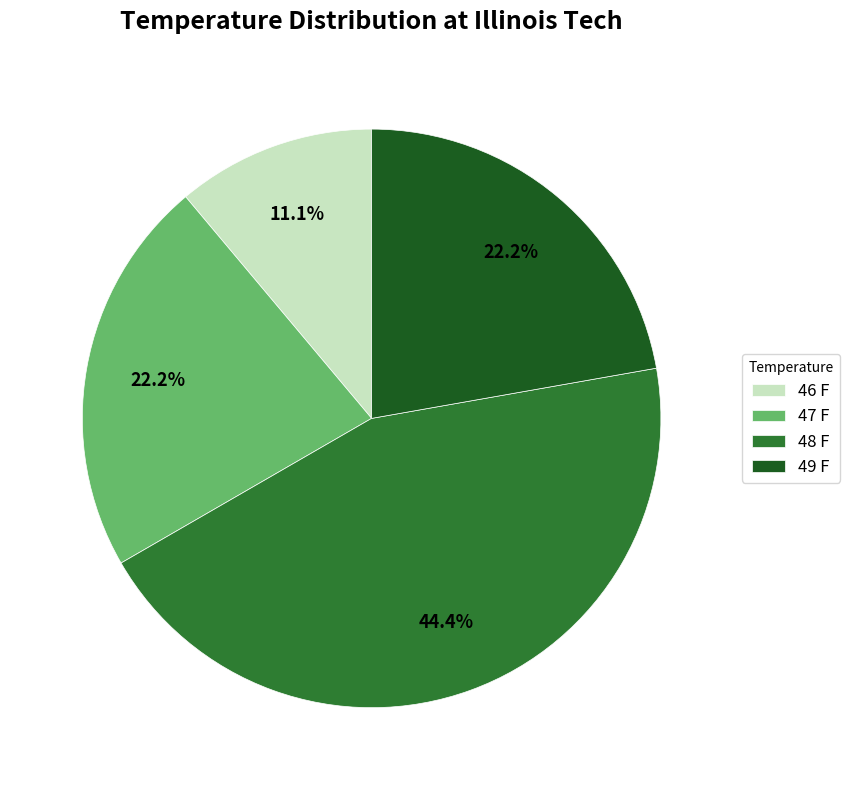

Does any single category account for the majority?

No